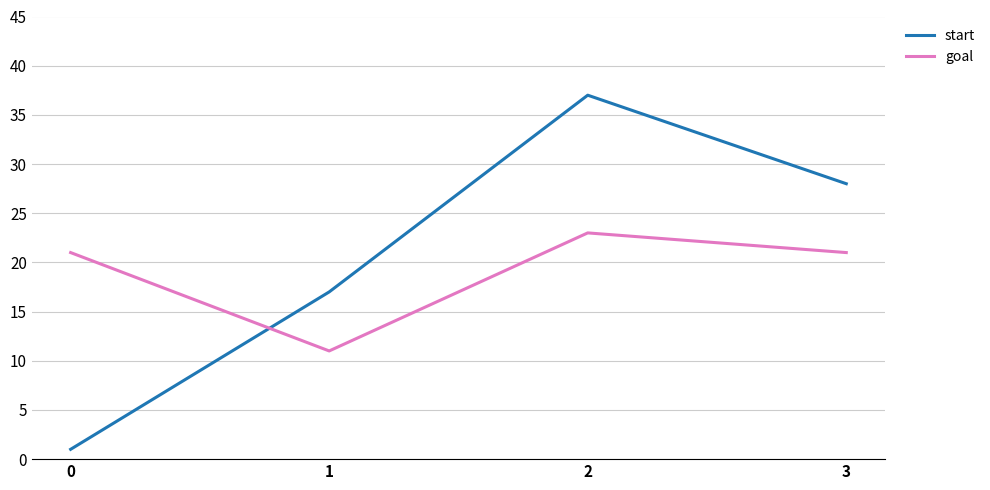

Does the chart display data point markers on the line(s)?

No